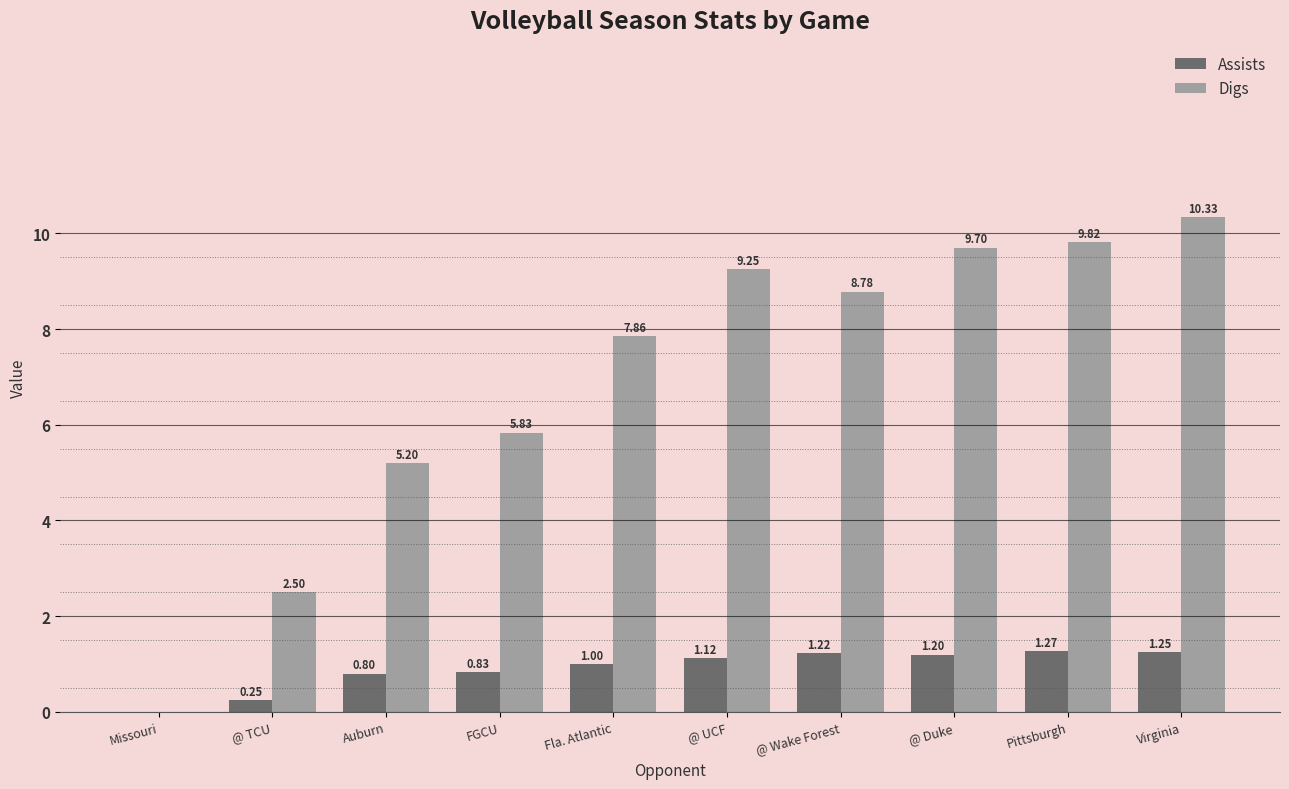

Where does the Digs series first go above 8?

@ UCF